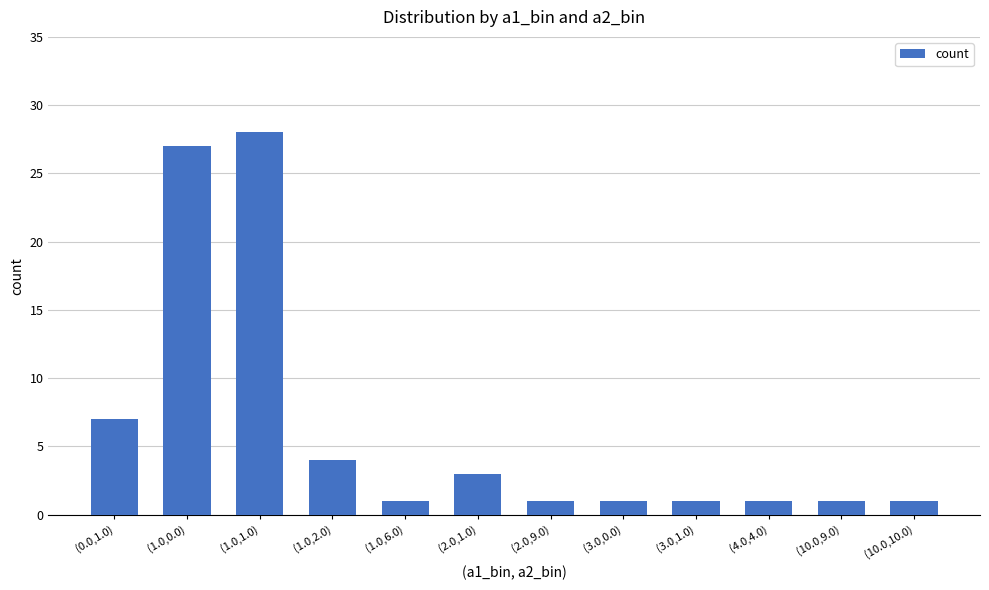

What is the change in value from (1.0,0.0) to (2.0,9.0)?

-26